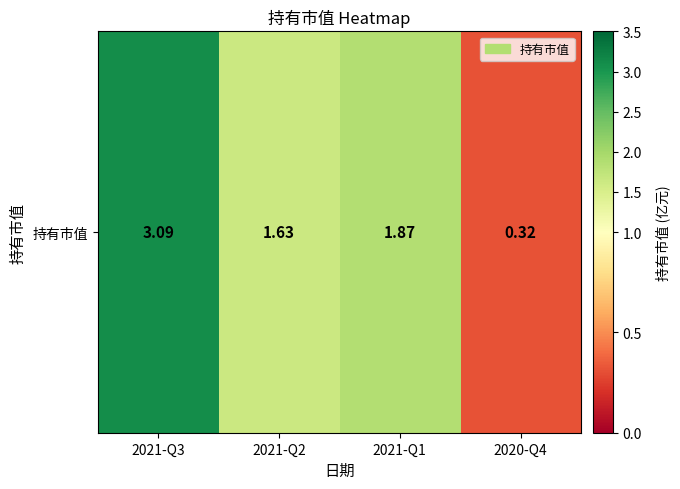

Reading left to right, list all the values displayed in this chart.

3.1	1.6	1.9	0.3